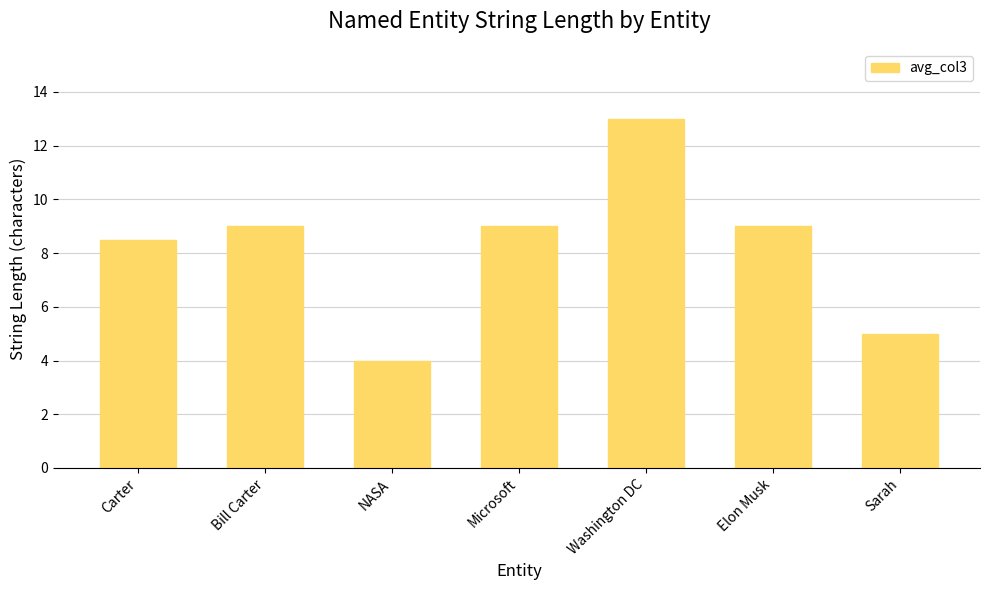

Which has a higher value, Carter or Washington DC?

Washington DC